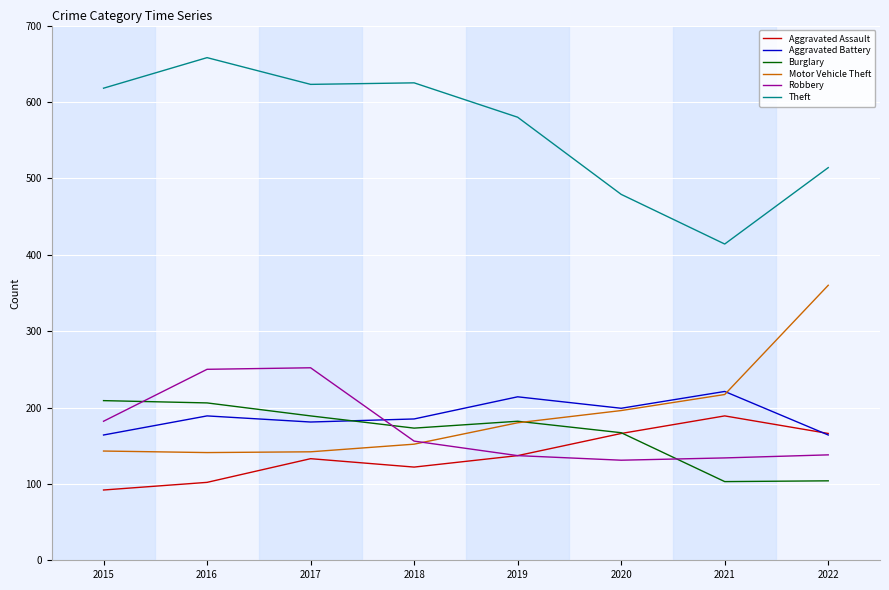

At which category does the chart reach its peak across all series?

2016